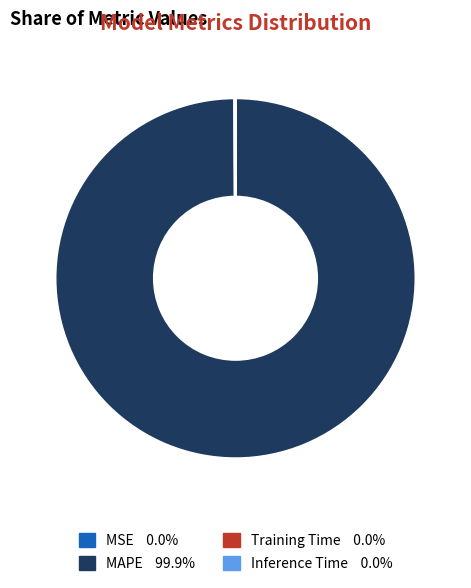

Which slice is the largest?

MAPE